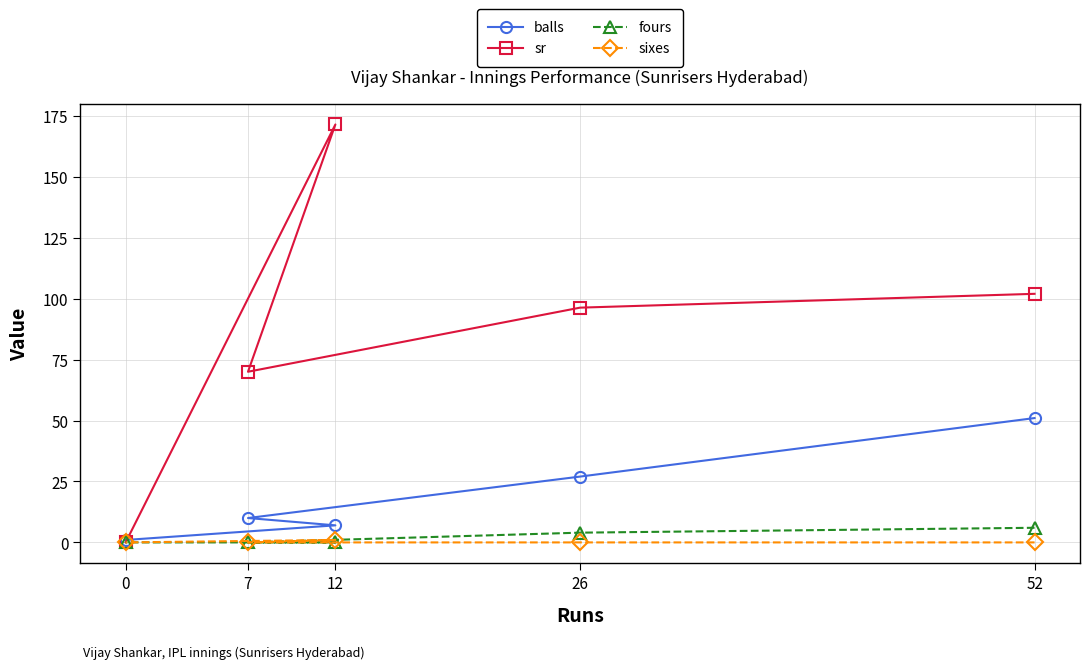

True or false: sixes and sr cross at least once.

False